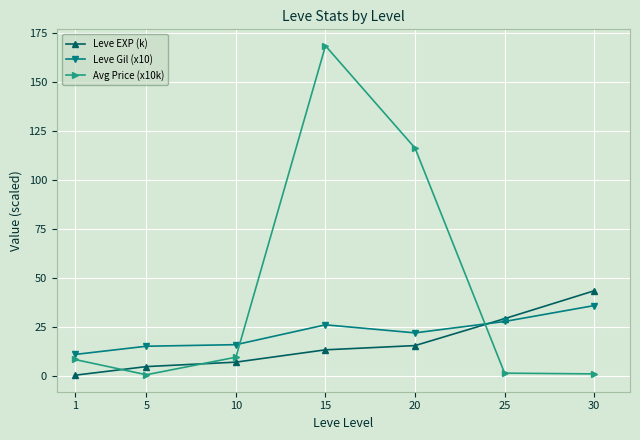

After their last crossing, which series has the higher values: Avg Price (x10k) or Leve Gil (x10)?

Leve Gil (x10)